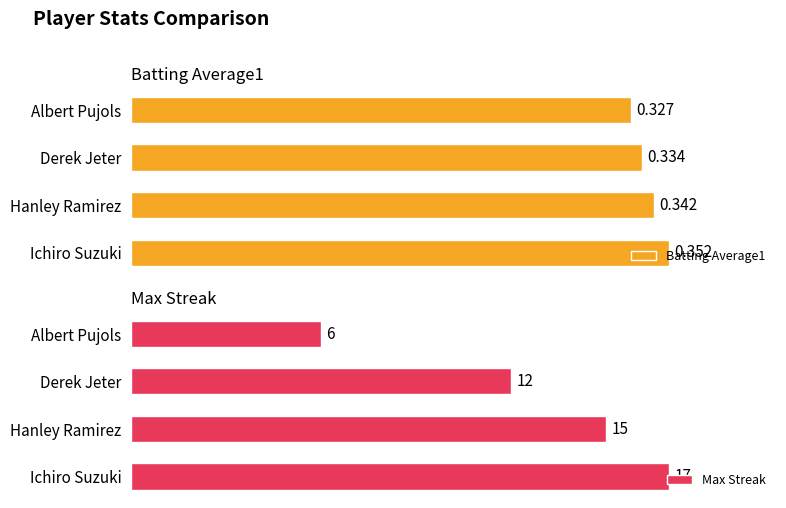

How many bars are there in each group?

2